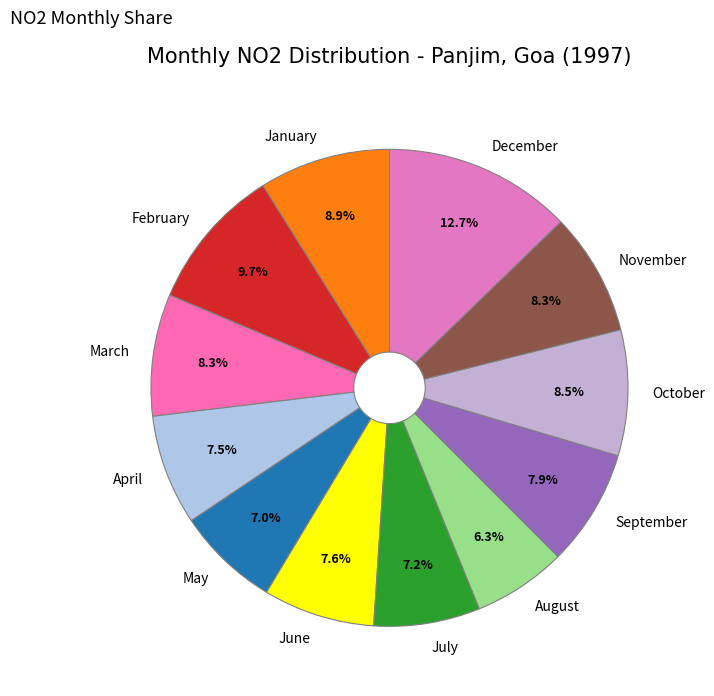

Combined, what portion of the pie is January and April?

16.4%